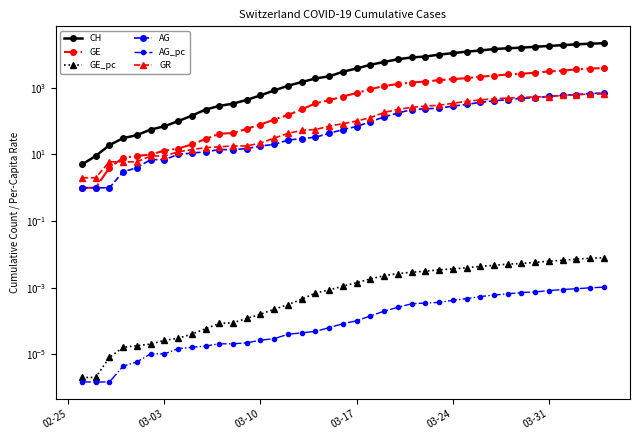

True or false: CH and GR cross at least once.

False